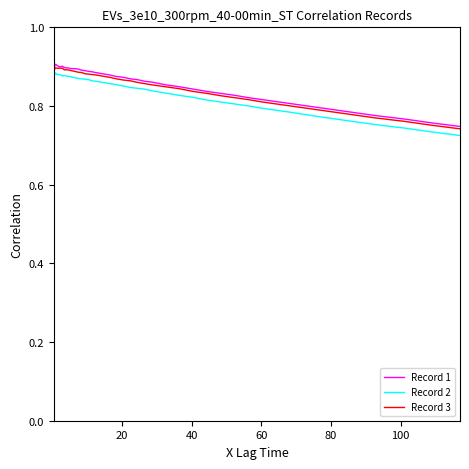

True or false: Record 2 and Record 3 cross at least once.

False